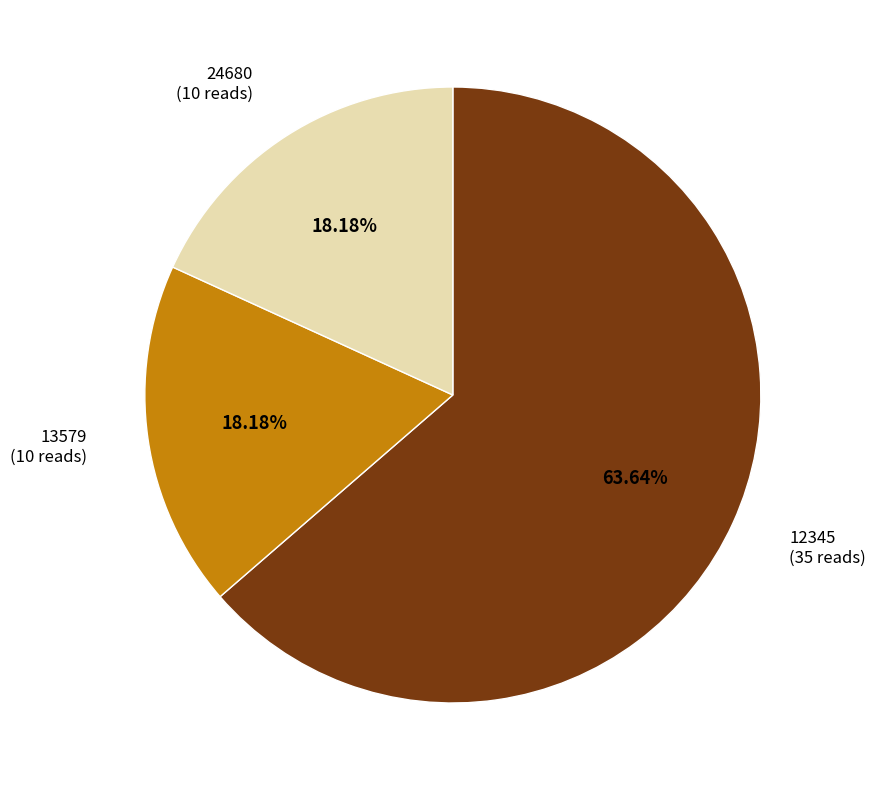

Count the number of slices in the pie.

3